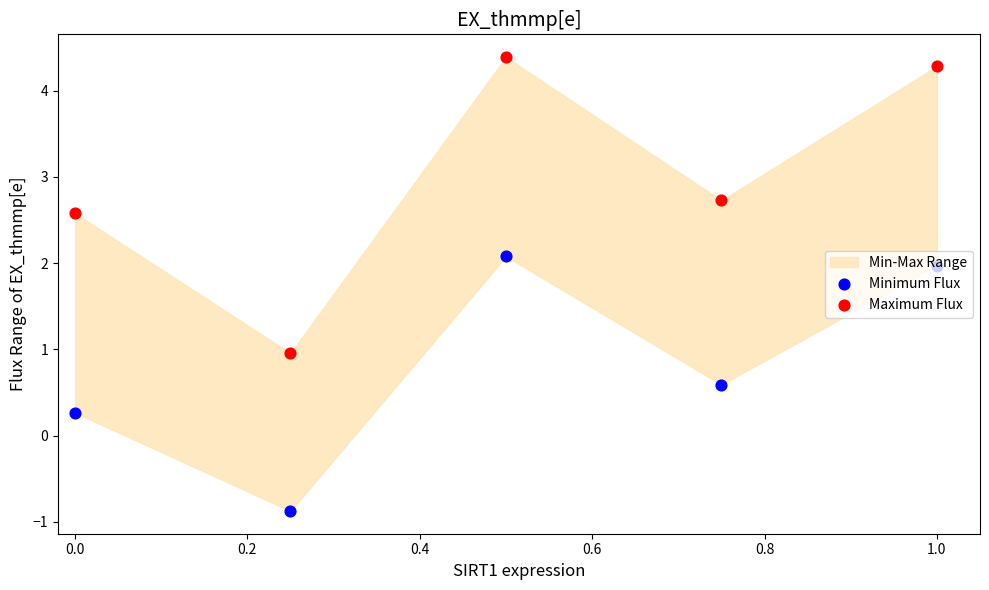

At how many categories does at least one series exceed 0?

5